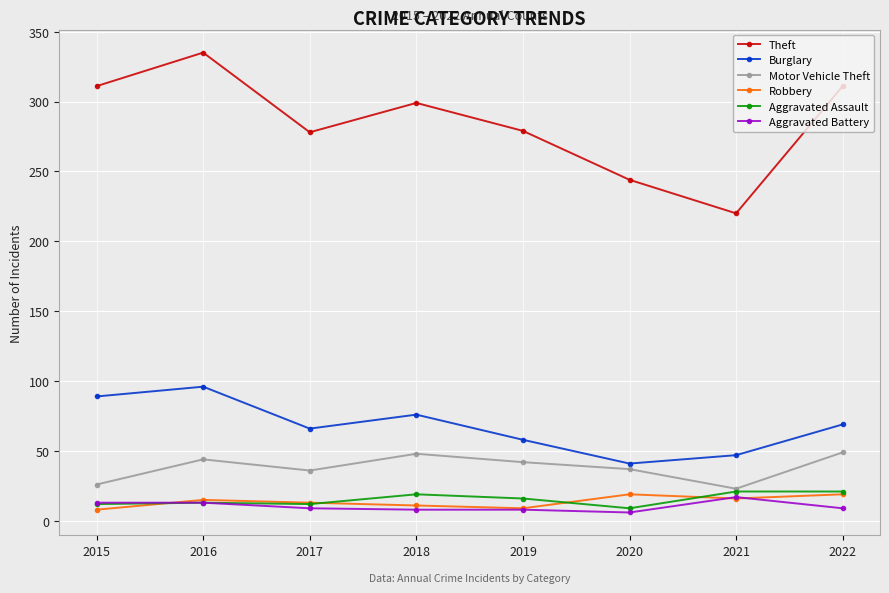

Read the Aggravated Battery value at 2019.

8